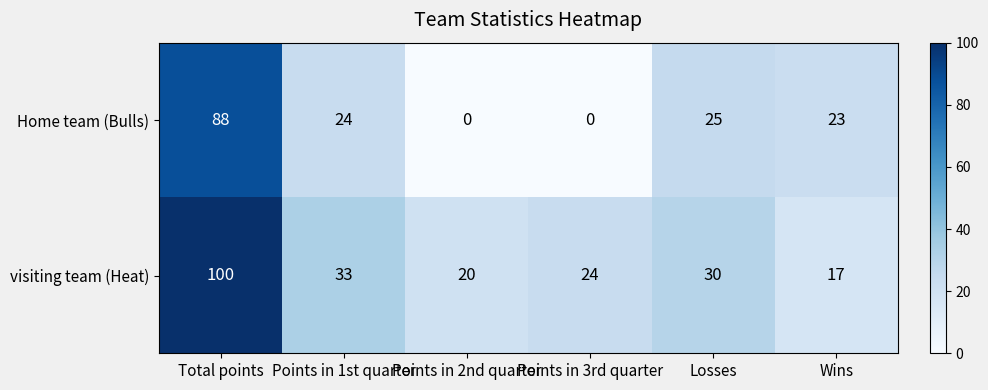

Where is Home team (Bulls) nearest to the value 44?

Losses